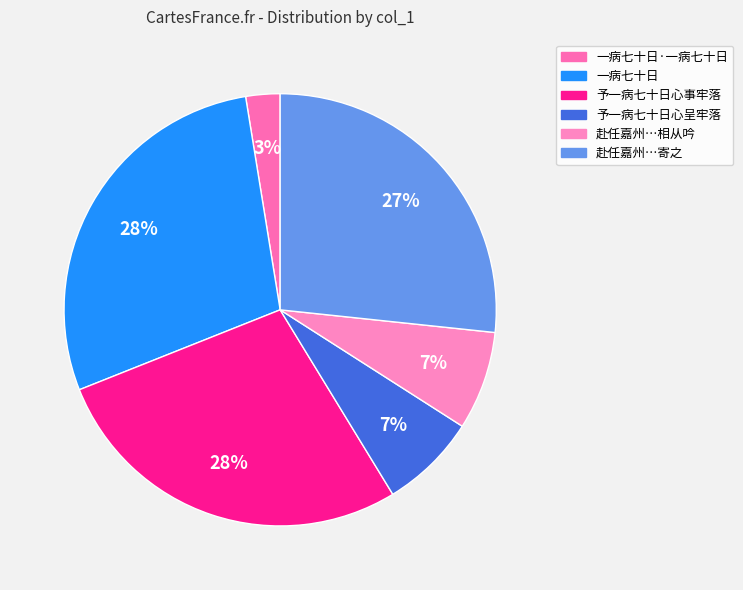

Does any single category account for the majority?

No